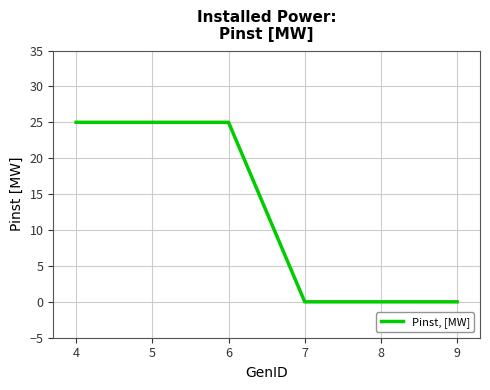

What is the change in value from 6 to 7?

-25